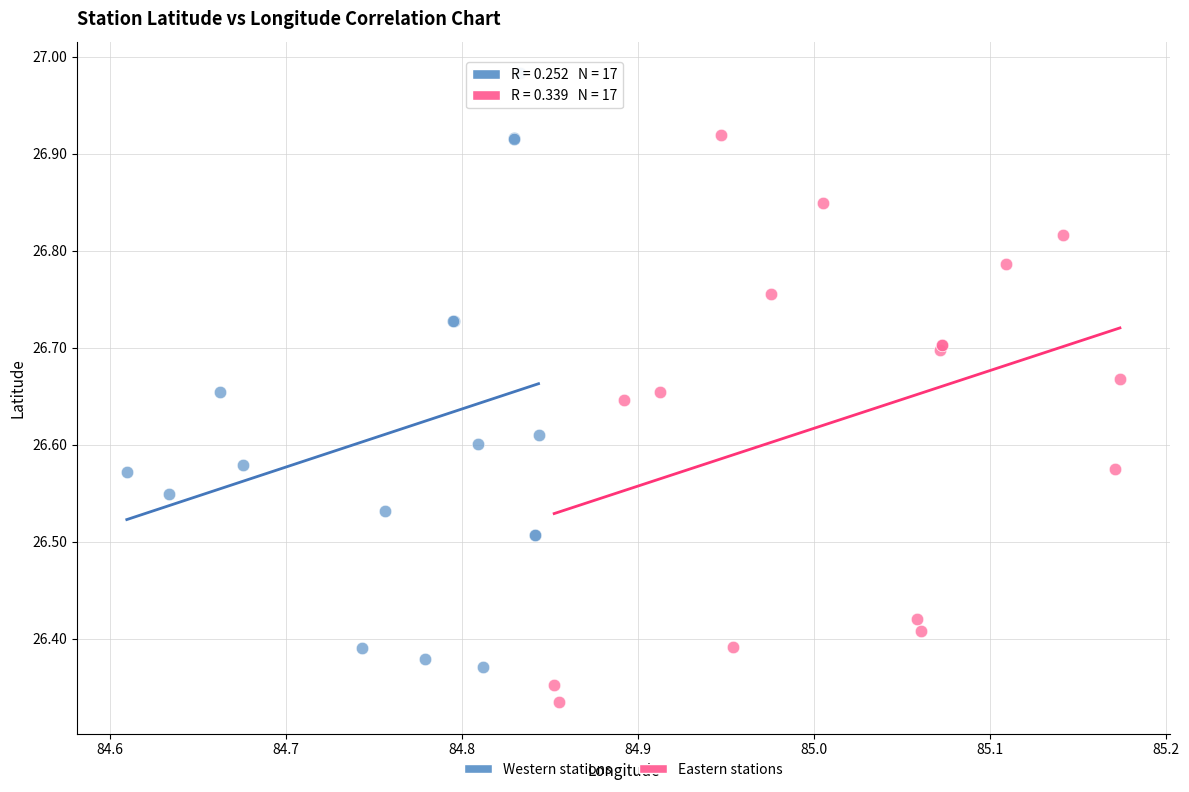

Which series reaches the minimum Y coordinate?

Eastern stations